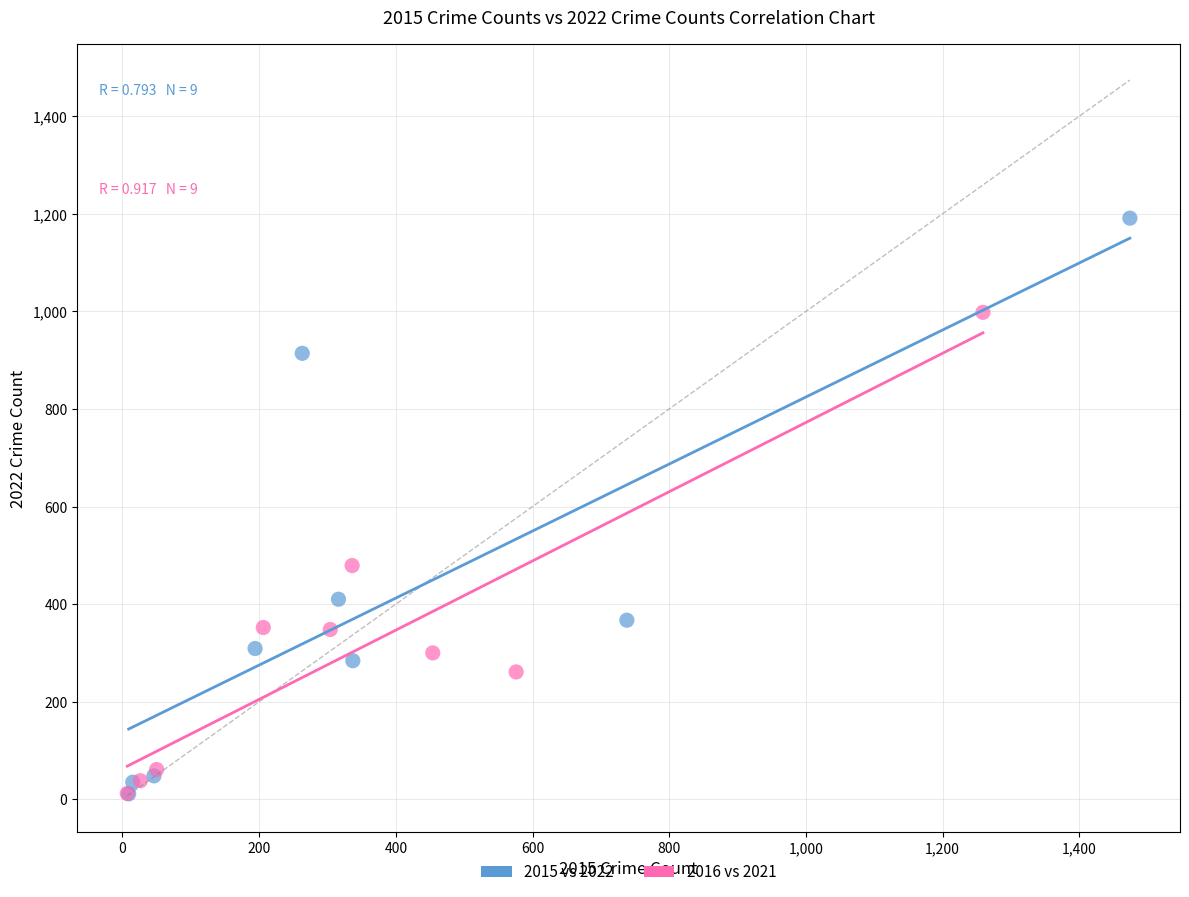

Which series reaches the maximum Y coordinate?

2015 vs 2022